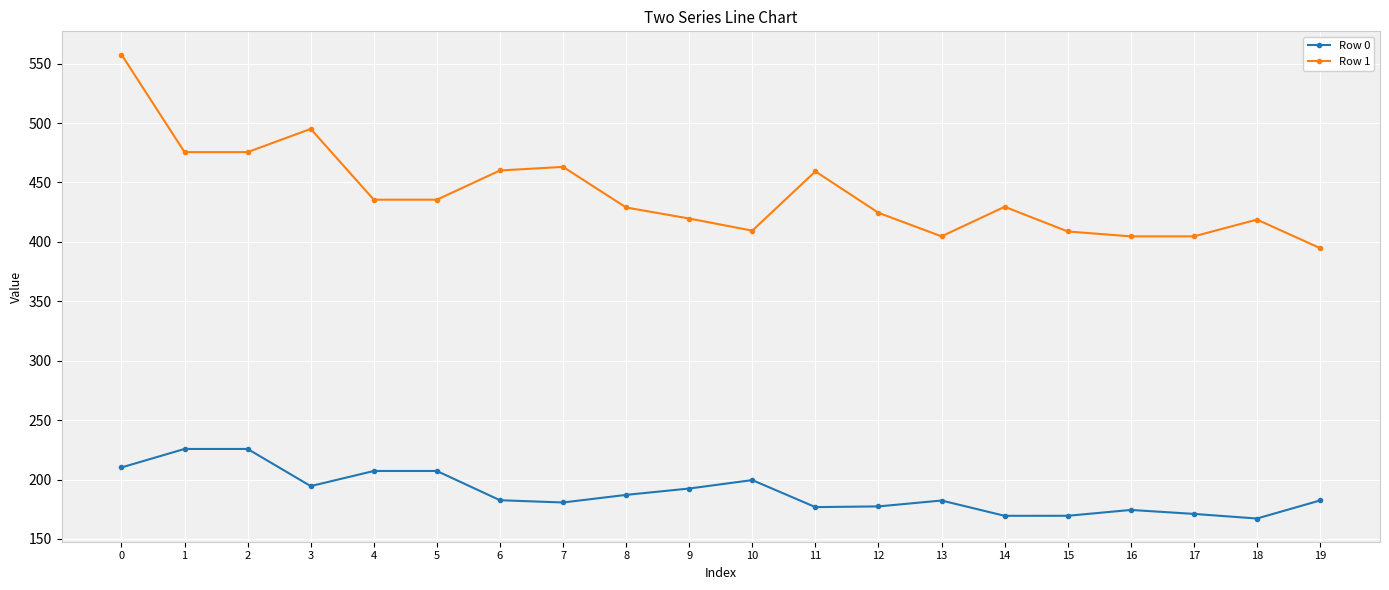

True or false: Row 0 and Row 1 cross at least once.

False